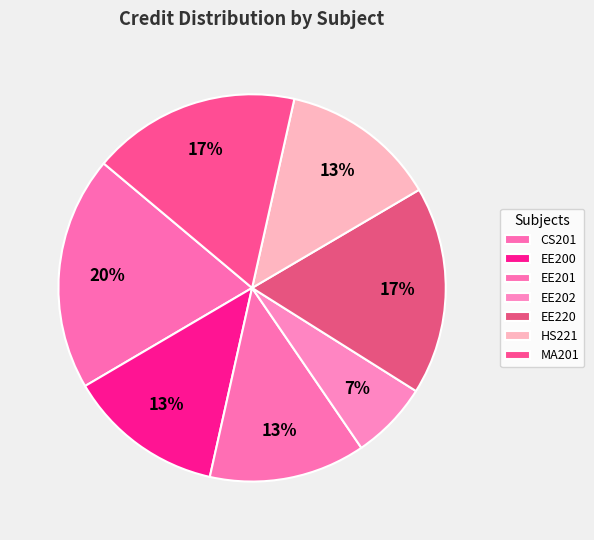

Rank the categories by value from lowest to highest.

EE202, EE200, EE201, HS221, EE220, MA201, CS201